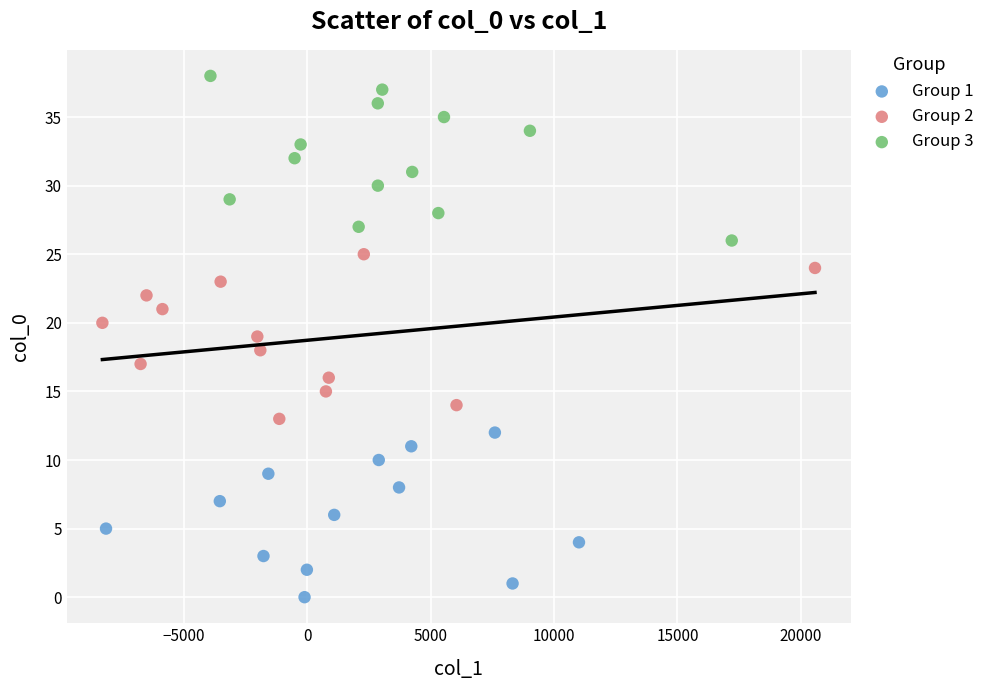

What are all the series names shown in the legend?

Group 1, Group 2, Group 3